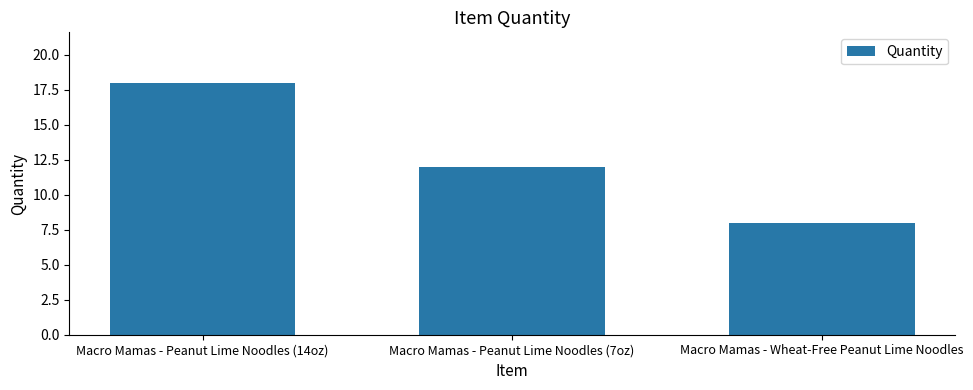

What is the change in value from Macro Mamas - Peanut Lime Noodles (7oz) to Macro Mamas - Wheat-Free Peanut Lime Noodles?

-4